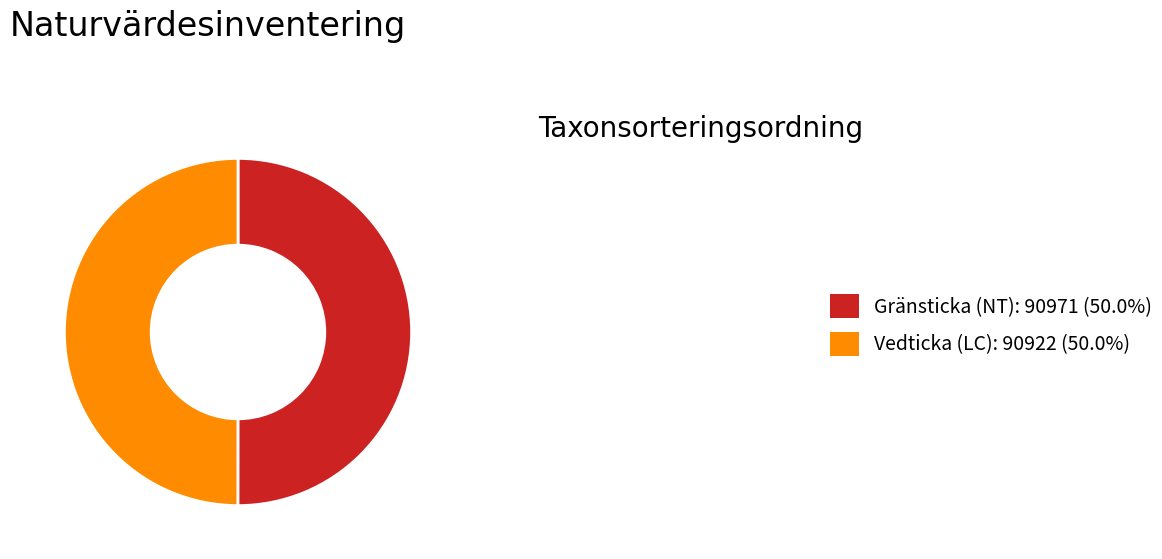

Do Gränsticka (NT): 90971 (50.0%) and Vedticka (LC): 90922 (50.0%) together represent more than half of the pie?

Yes